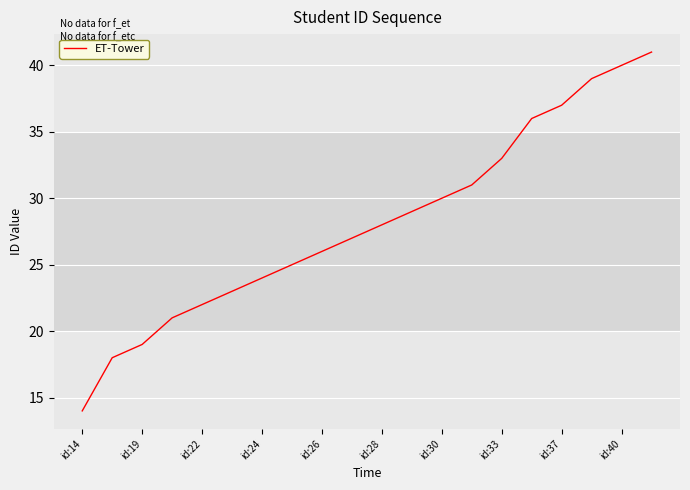

Does the chart have visible grid lines?

Yes